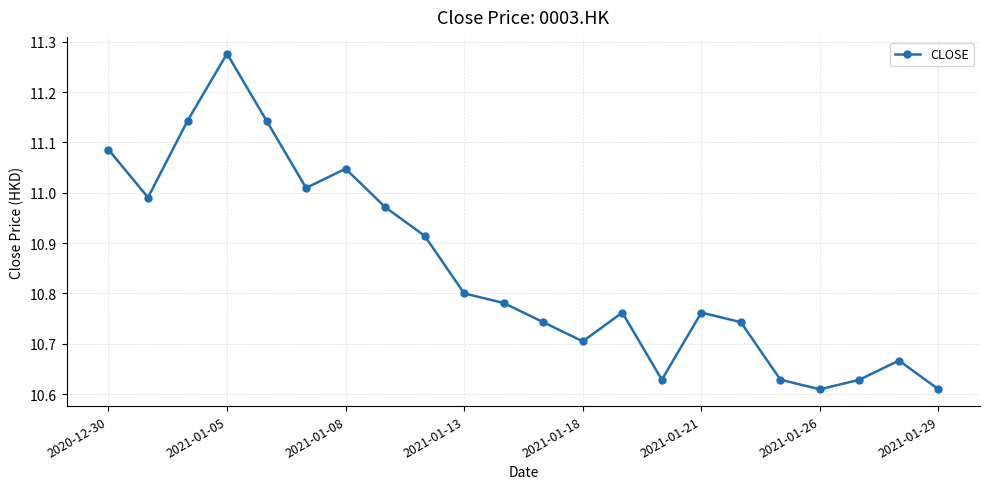

What is the sum of all values?

238.6